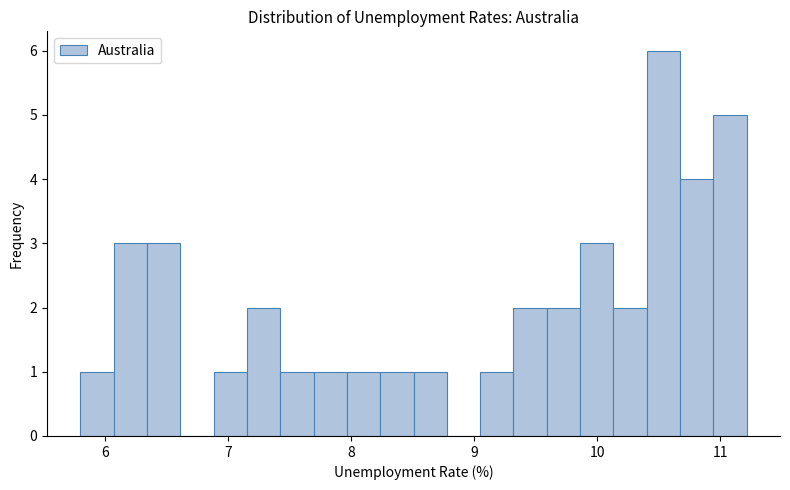

Read against the x-axis, roughly where is the centre of the tallest bar?

10.5